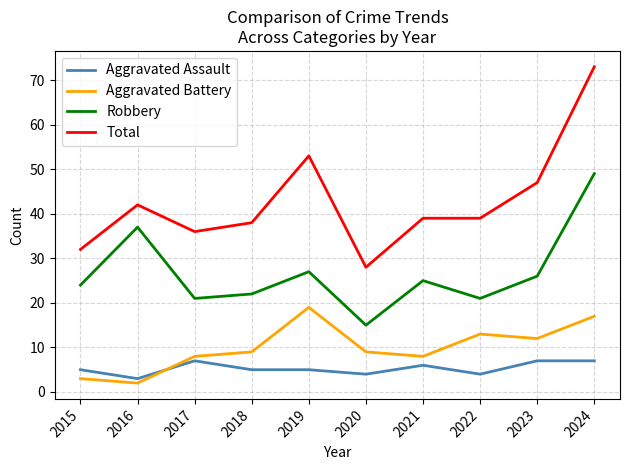

What is the difference between the maximum and minimum values in the Aggravated Battery series?

17